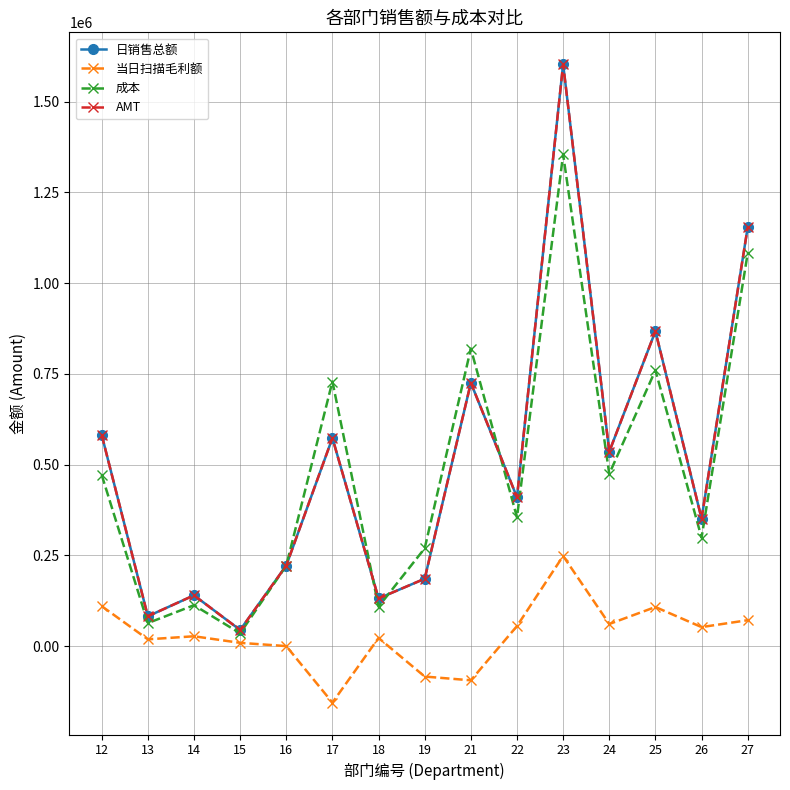

Which series has the largest range (max minus min)?

日销售总额